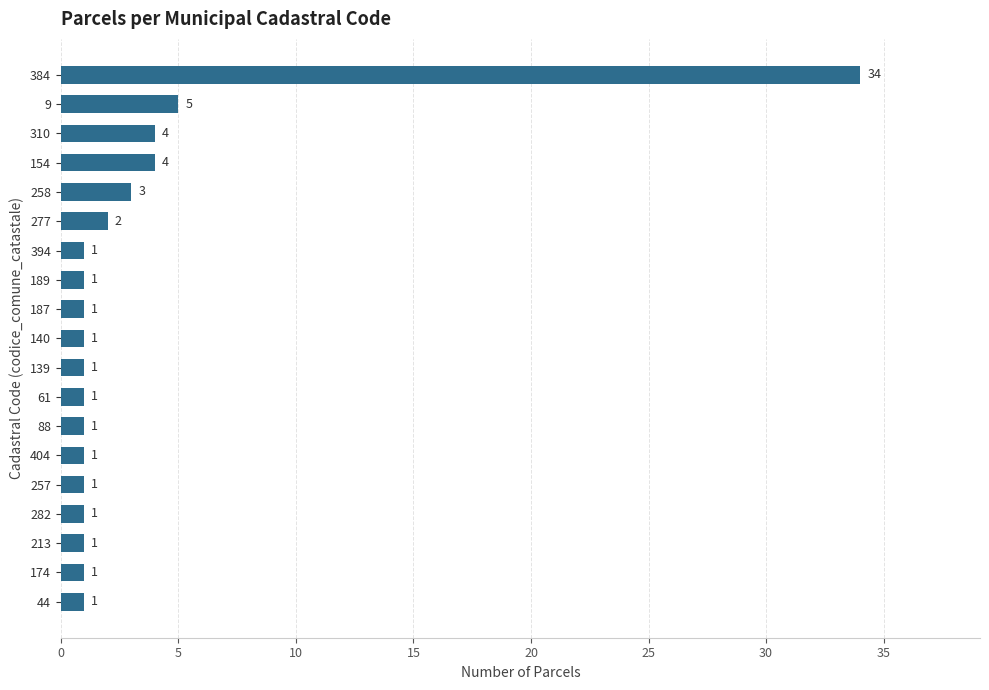

Reading top to bottom, extract all data points from this chart.

34	5	4	4	3	2	1	1	1	1	1	1	1	1	1	1	1	1	1